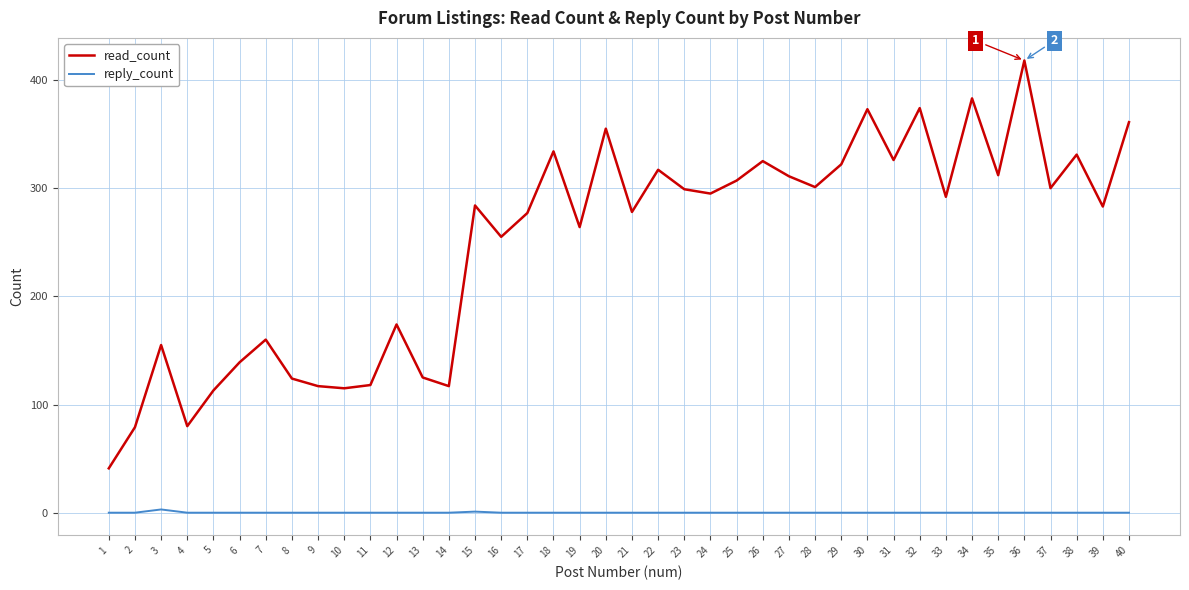

Which series has the largest range (max minus min)?

read_count